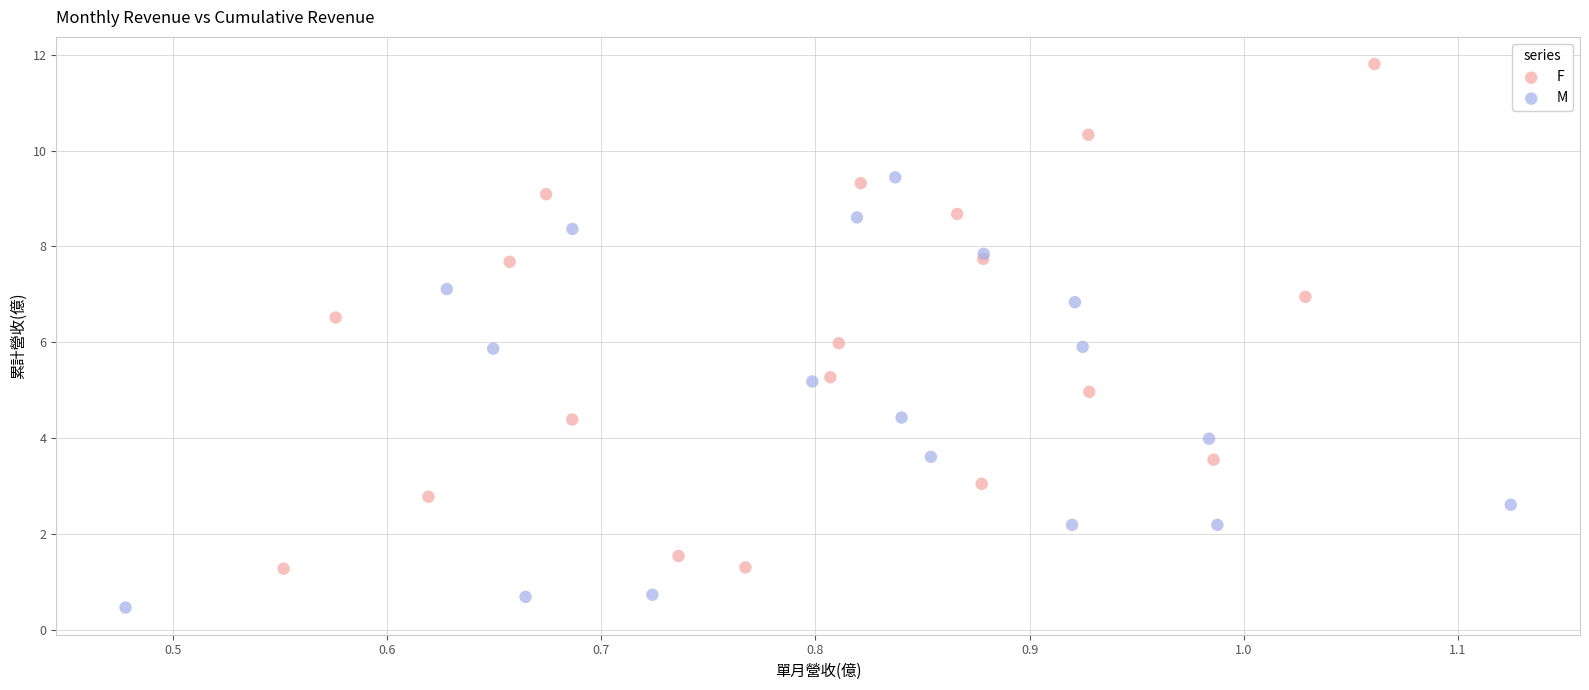

Which series reaches the minimum Y coordinate?

M